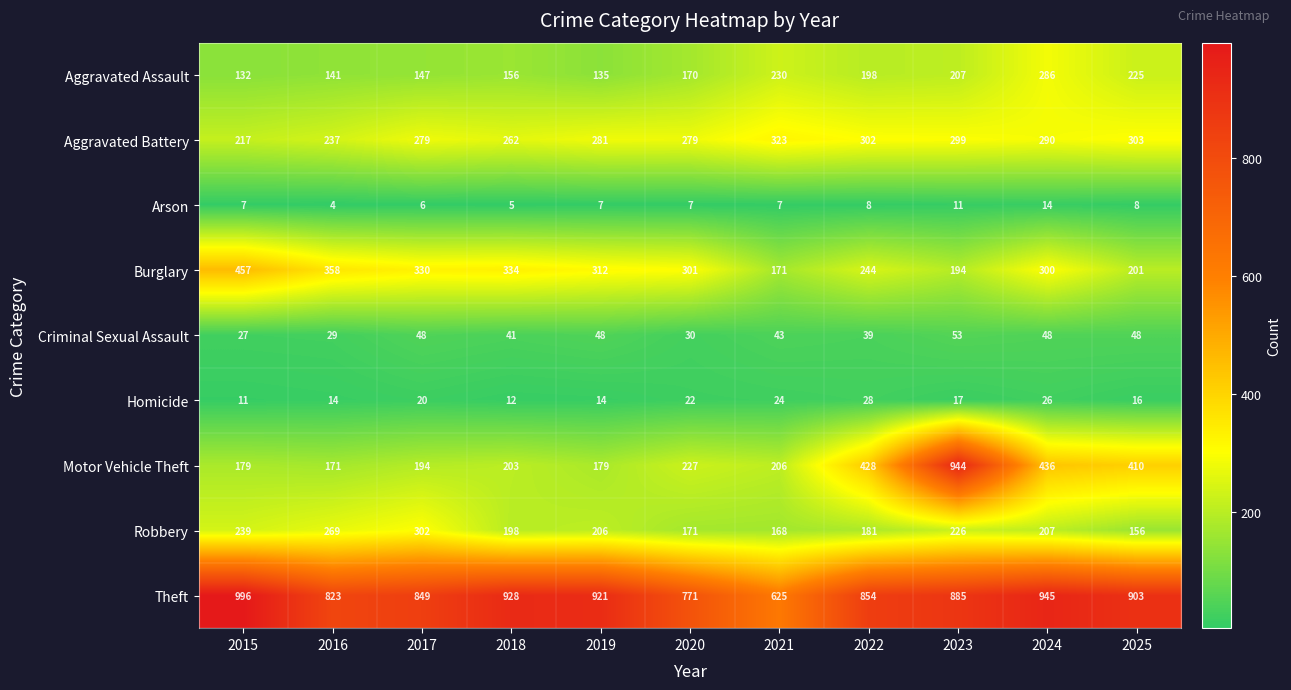

What is the sum of the Criminal Sexual Assault values at 2020 and 2015?

57